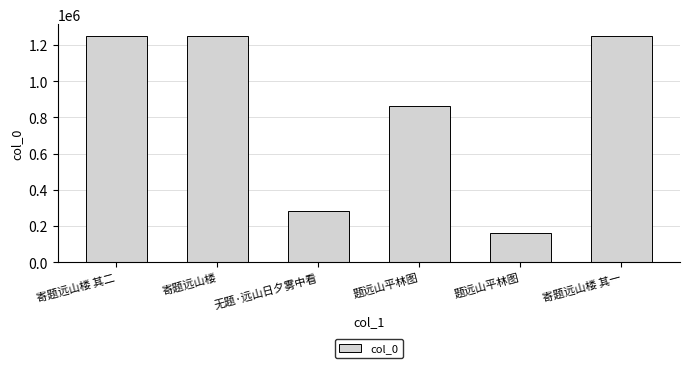

Where does the data first go above 1250938?

寄题远山楼 其二